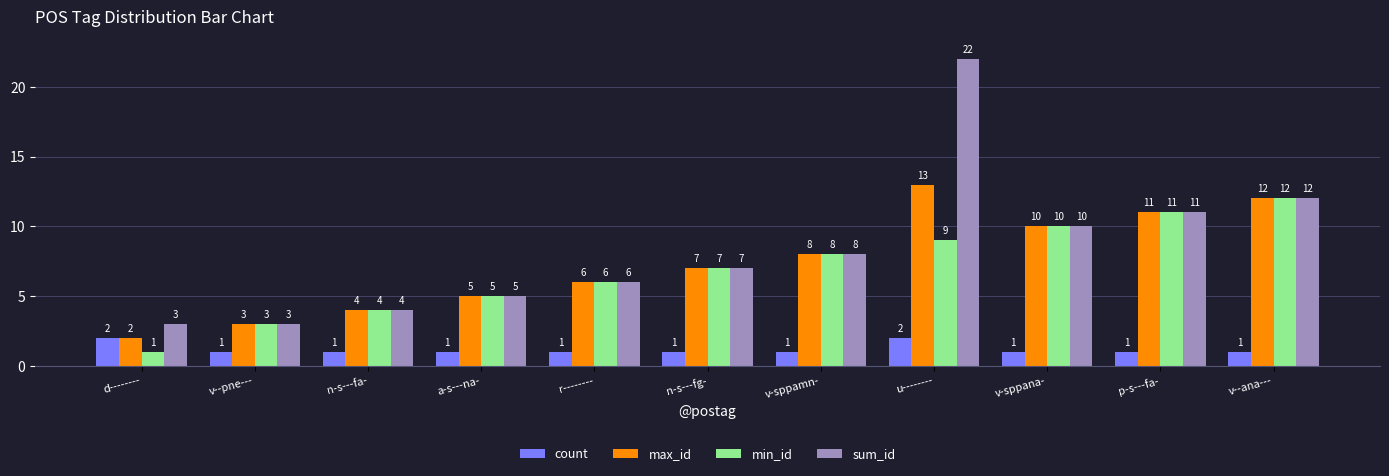

The value of max_id at n-s---fa- is 4. True or false?

True